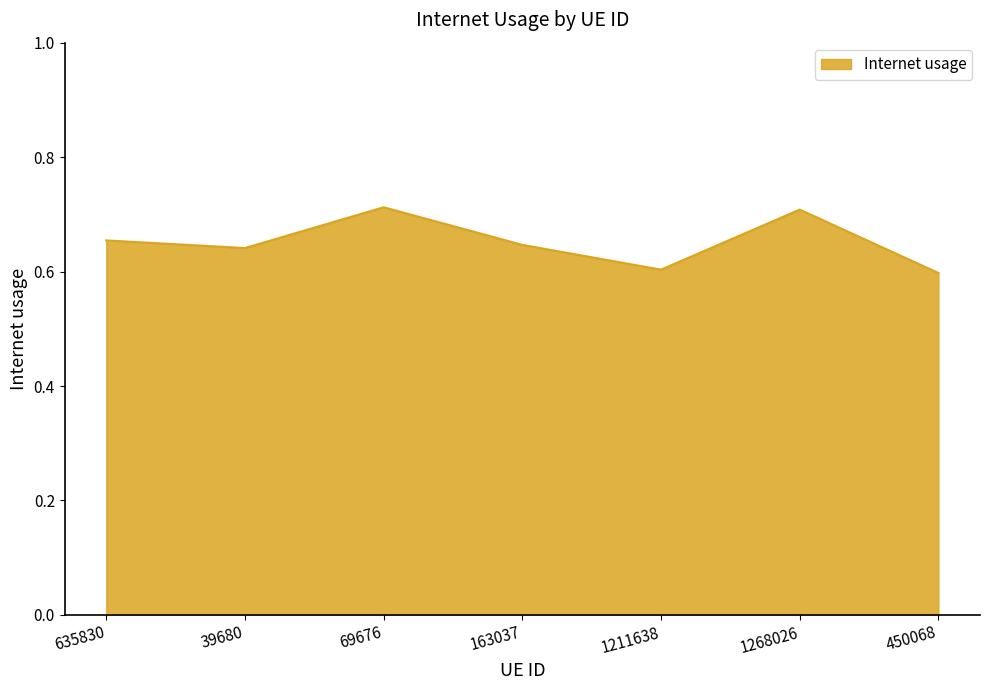

What position from the left is 450068?

7